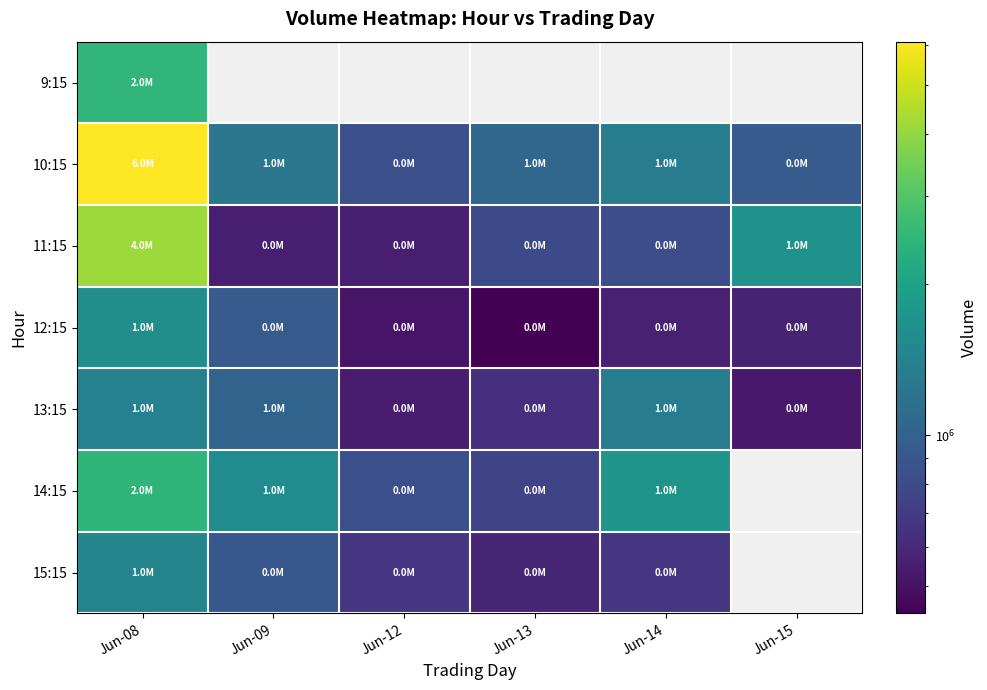

Which series has the largest range (max minus min)?

10:15